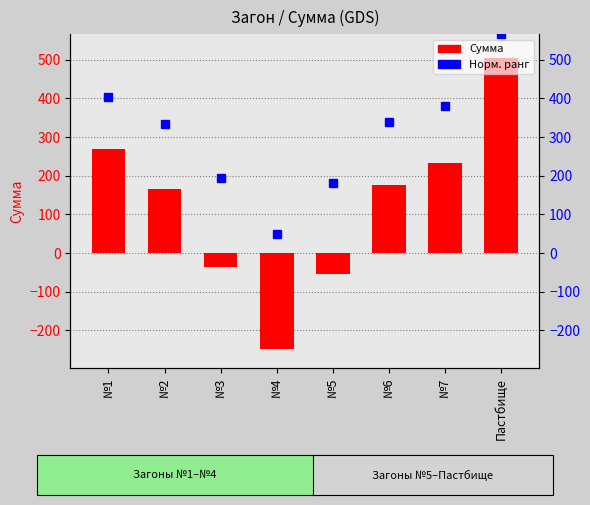

Are the bars horizontal?

No